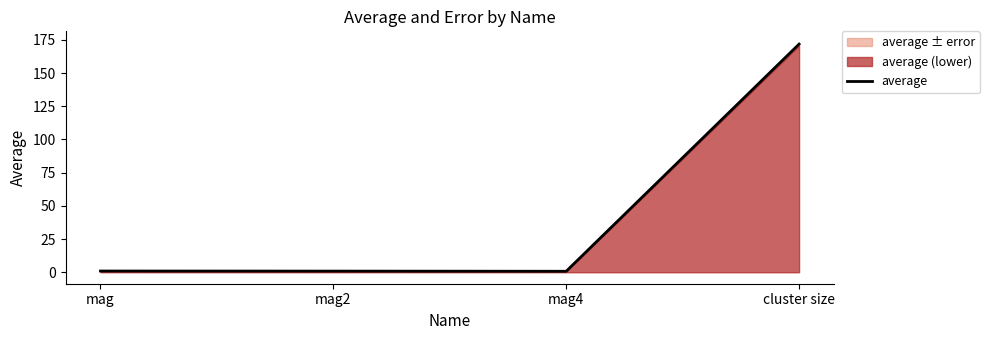

What is the sum of all values?

174.4